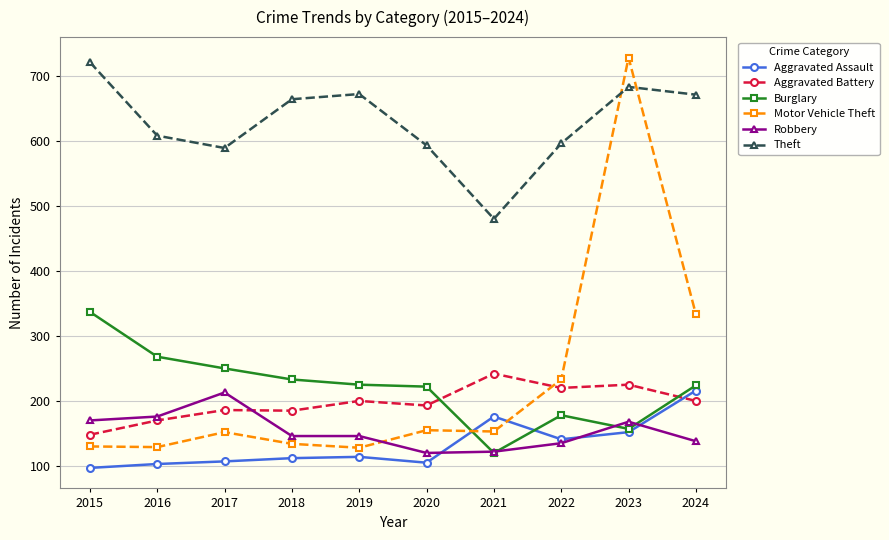

At 2020, list the series in order from largest to smallest.

Theft, Burglary, Aggravated Battery, Motor Vehicle Theft, Robbery, Aggravated Assault